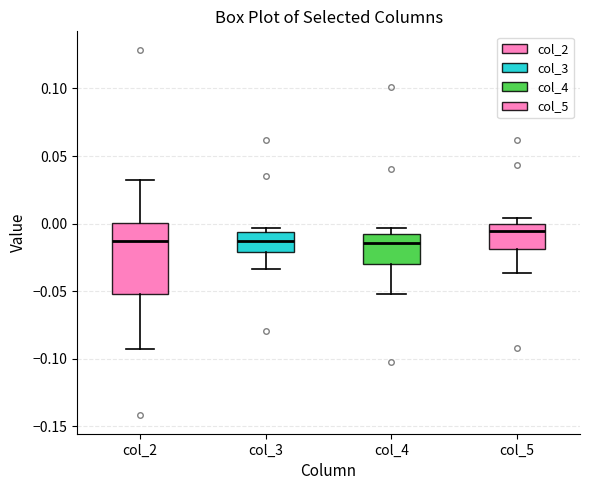

Comparing the boxes themselves (not the whiskers), which one is the tallest?

col_2